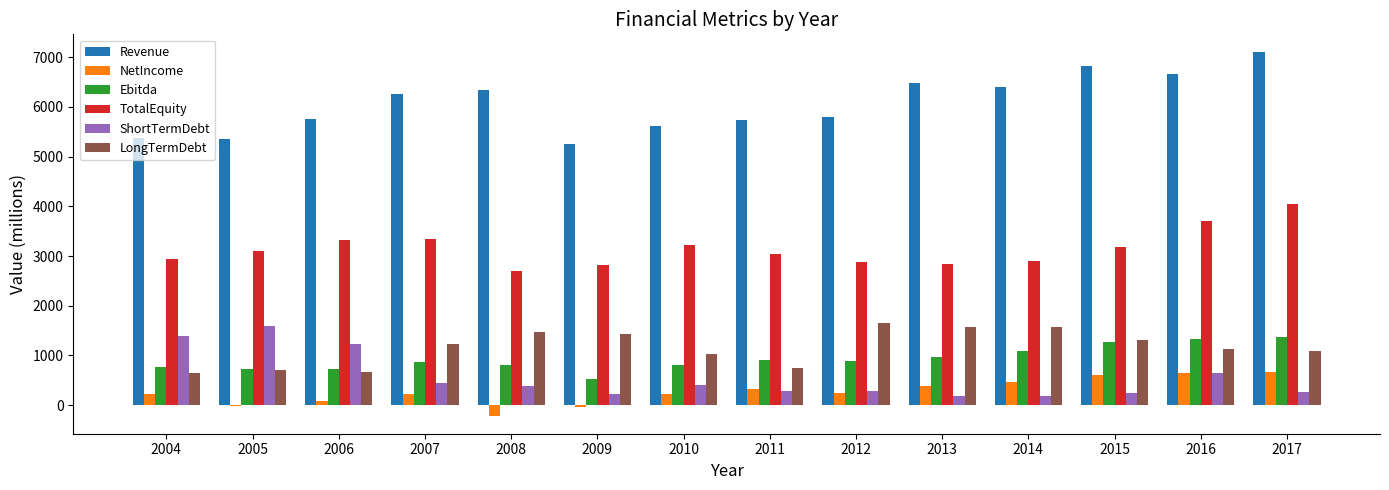

What is the maximum value for NetIncome?

671